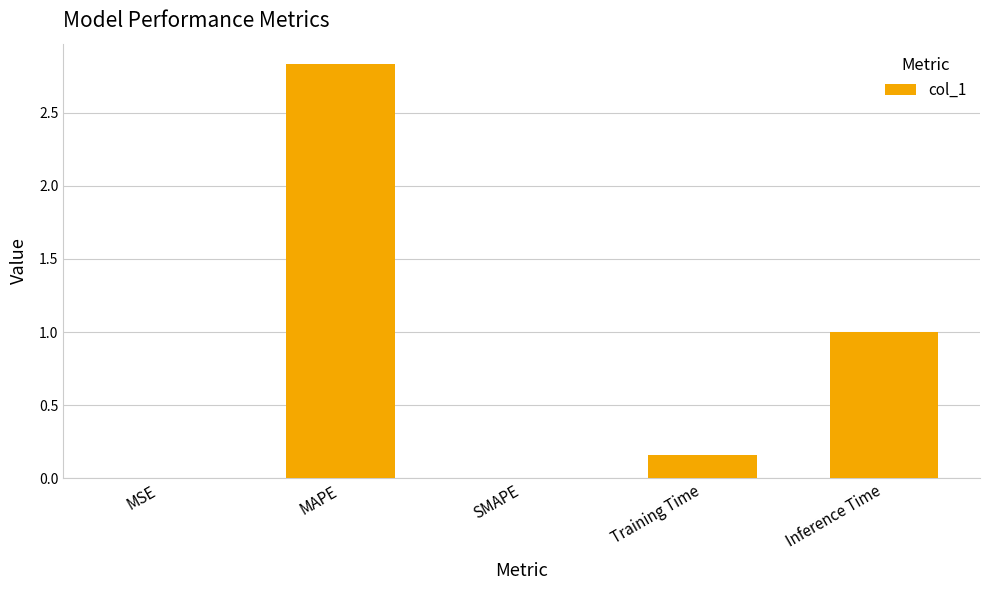

Between Training Time and SMAPE, which is larger?

Training Time